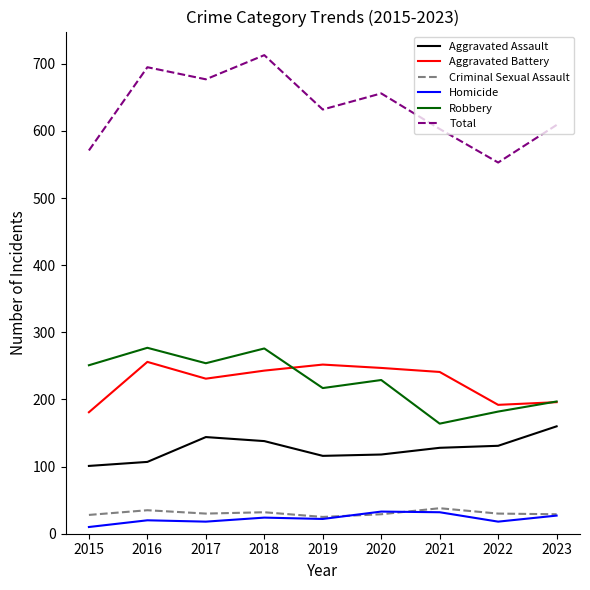

What is the maximum value shown in the chart?

713